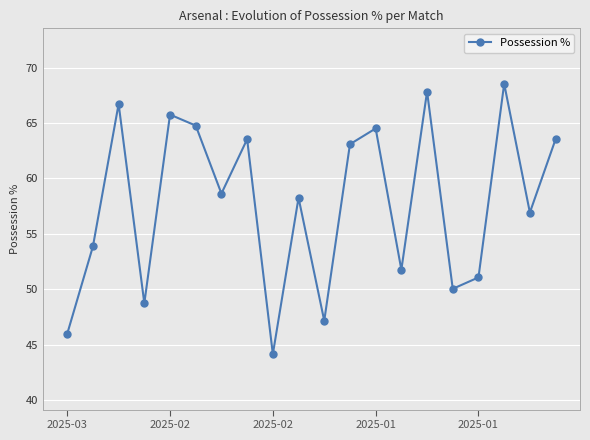

What is the value of the 12th point from the left?

63.1